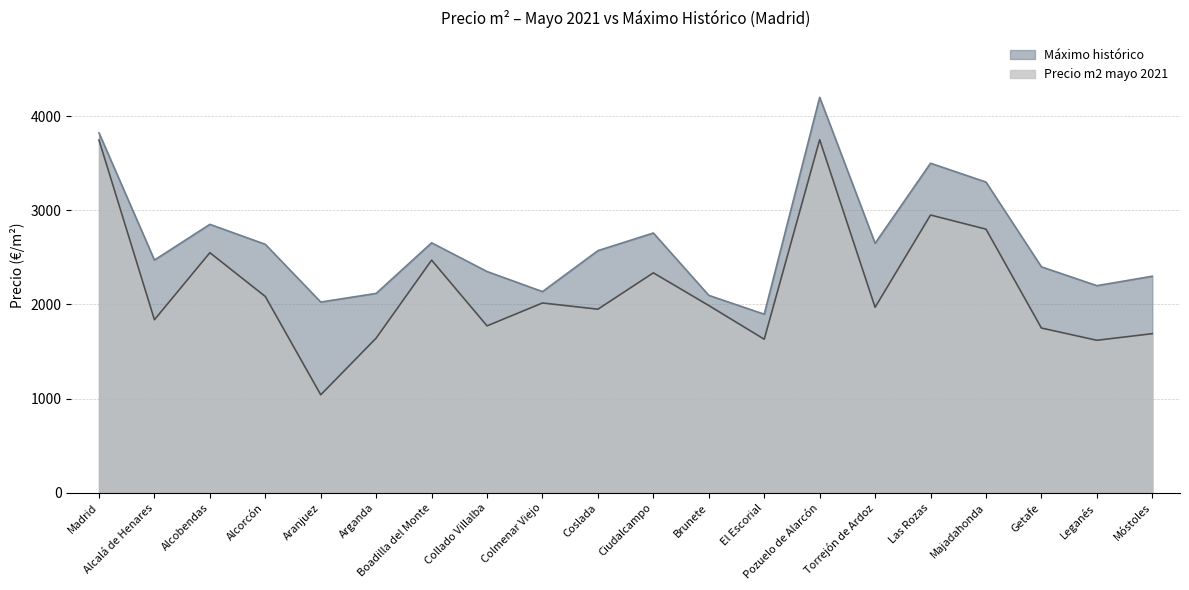

What is the label of the 12th point from the right?

Colmenar Viejo